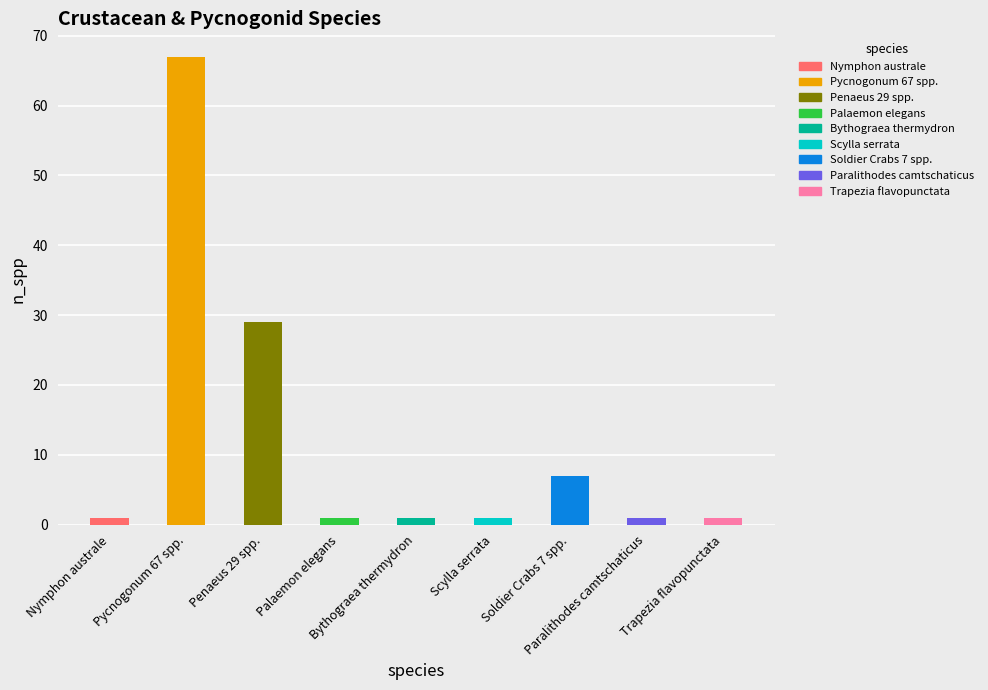

Is it true that the value at Penaeus 29 spp. is 29?

True